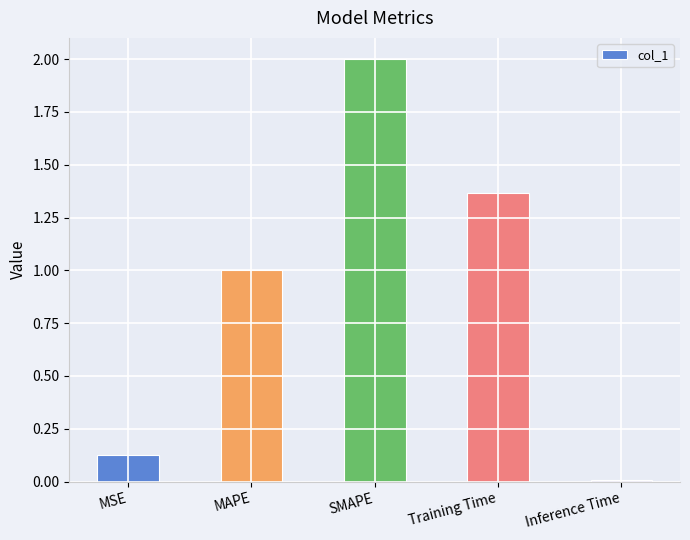

How many bars are there in total?

5